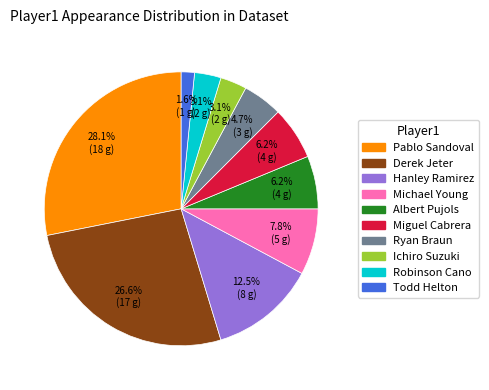

Combined, what portion of the pie is Michael Young and Derek Jeter?

34.4%